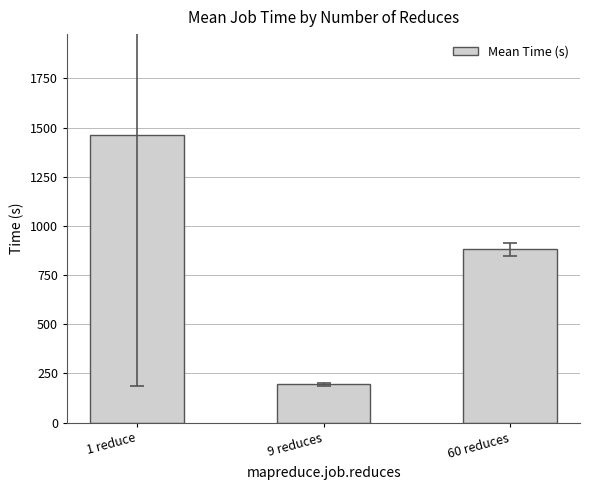

What is the ratio of the value at 9 reduces to the value at 60 reduces?

0.2